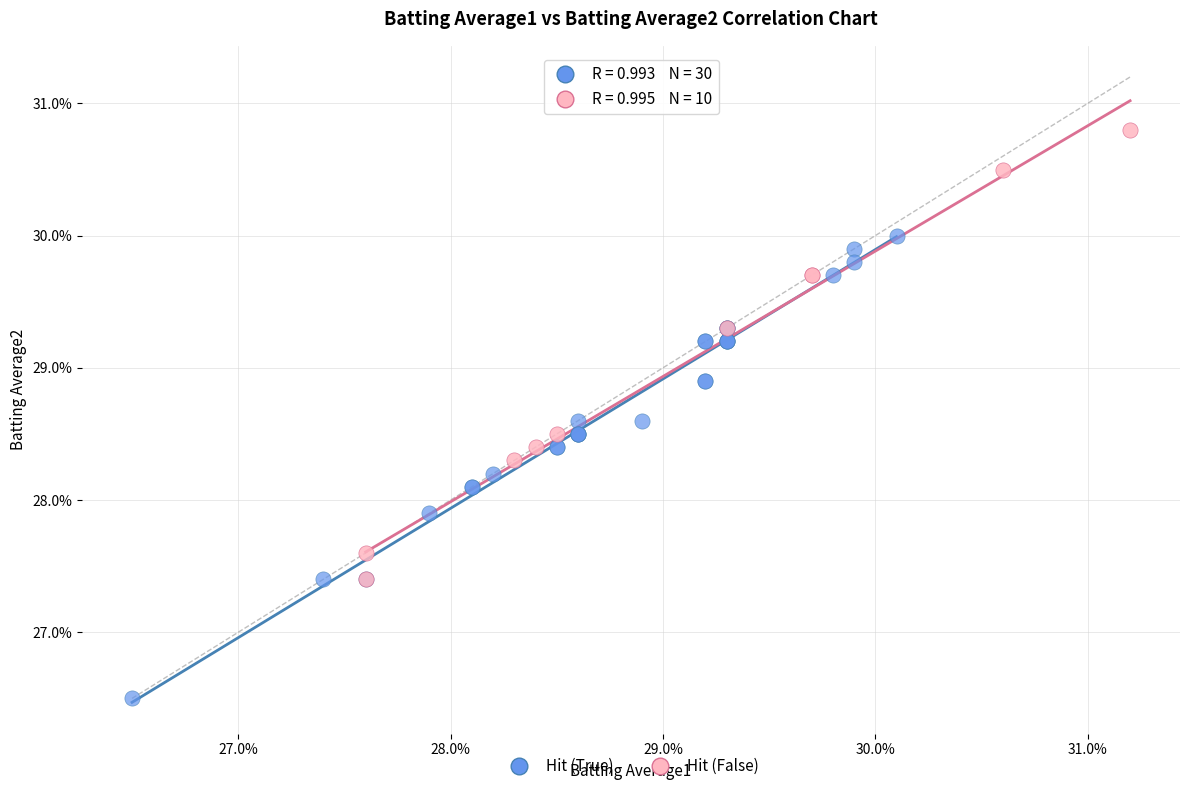

Which series has the largest Y range (max minus min)?

Hit (True)